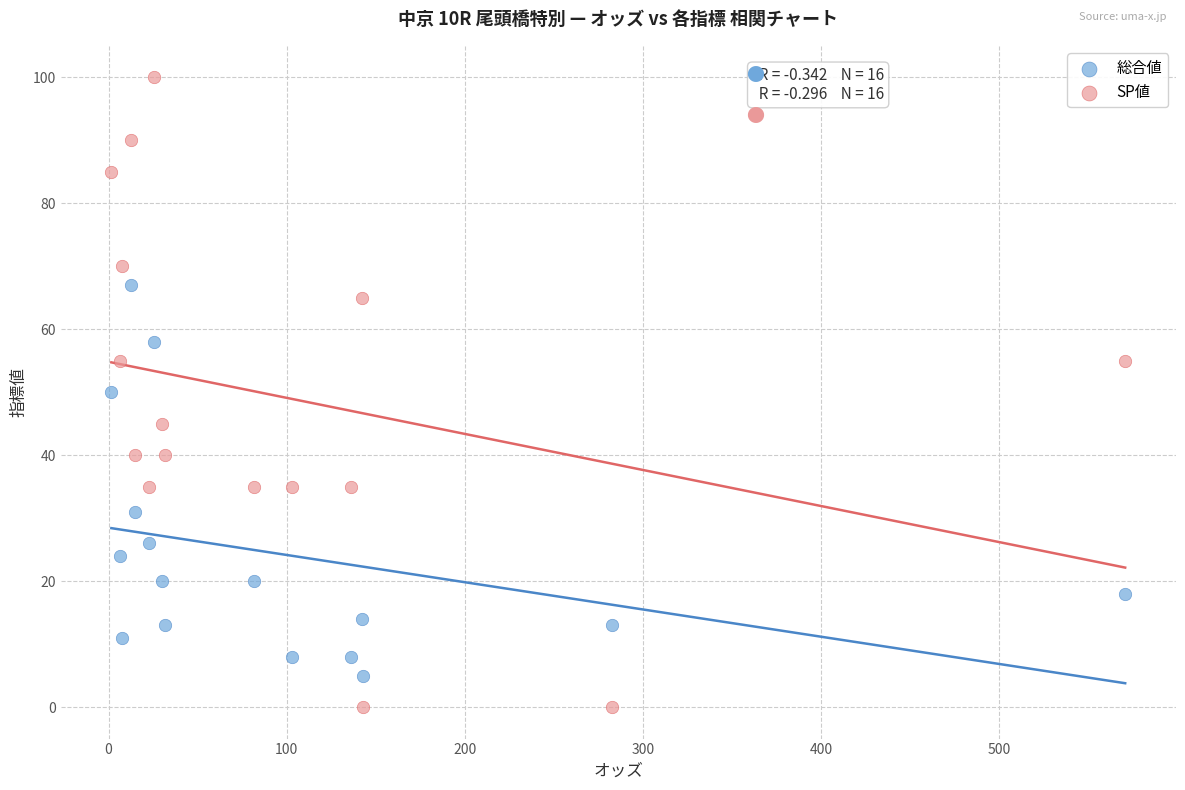

What are all the series names shown in the legend?

総合値, SP値